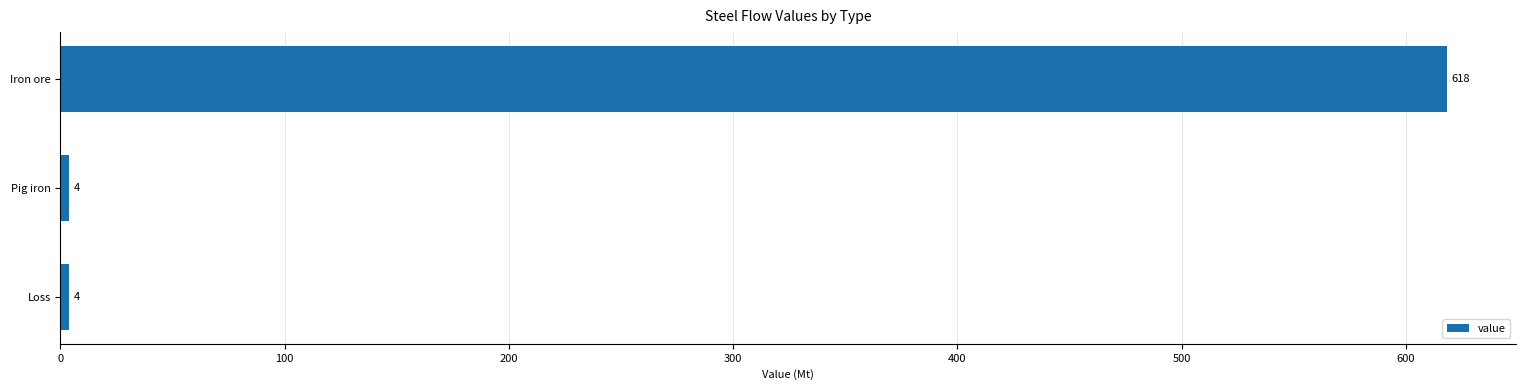

How many bars are there in total?

3